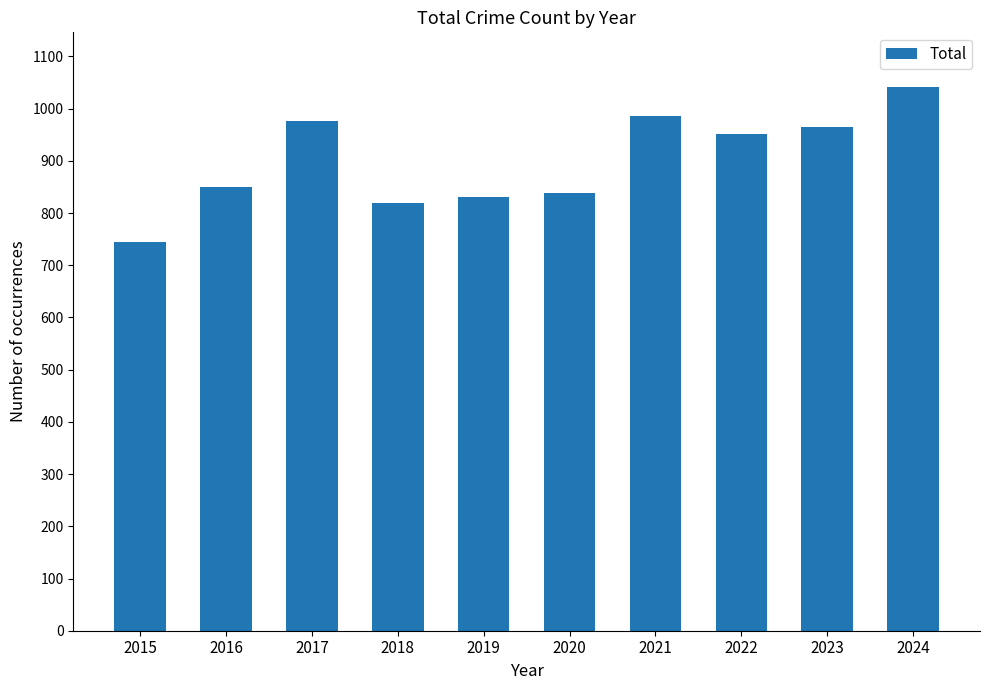

Reading left to right, extract all data points from this chart.

2015=745	2016=850	2017=977	2018=820	2019=830	2020=838	2021=986	2022=952	2023=964	2024=1042